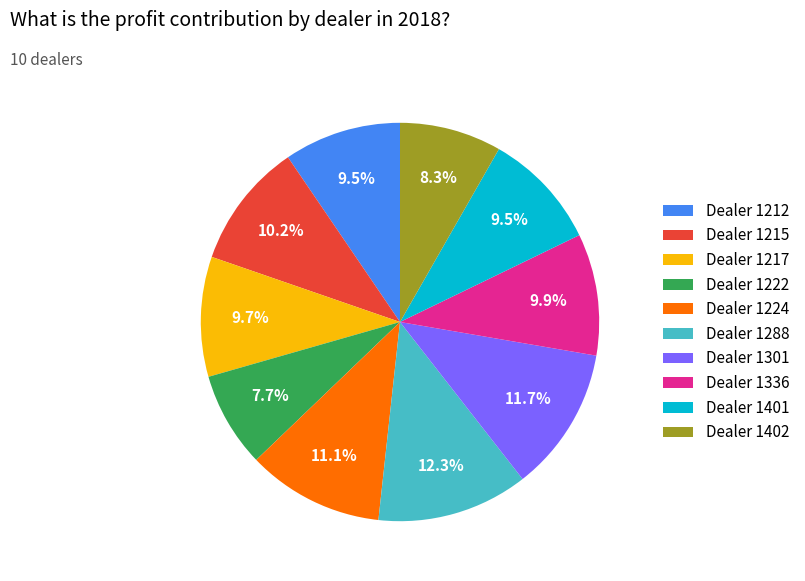

Is there a majority slice in this chart?

No